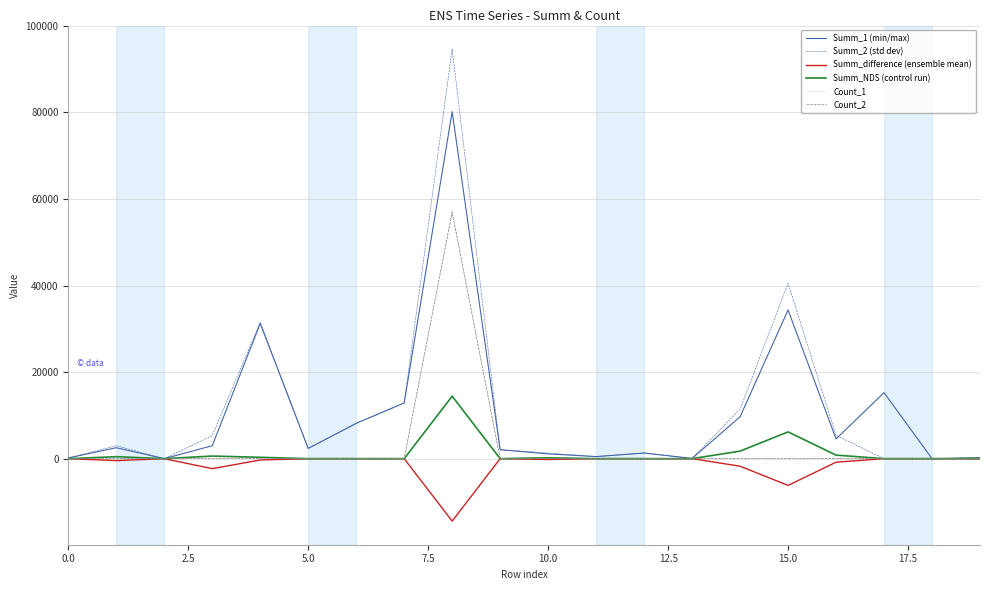

Which series has the largest range (max minus min)?

Summ_2 (std dev)